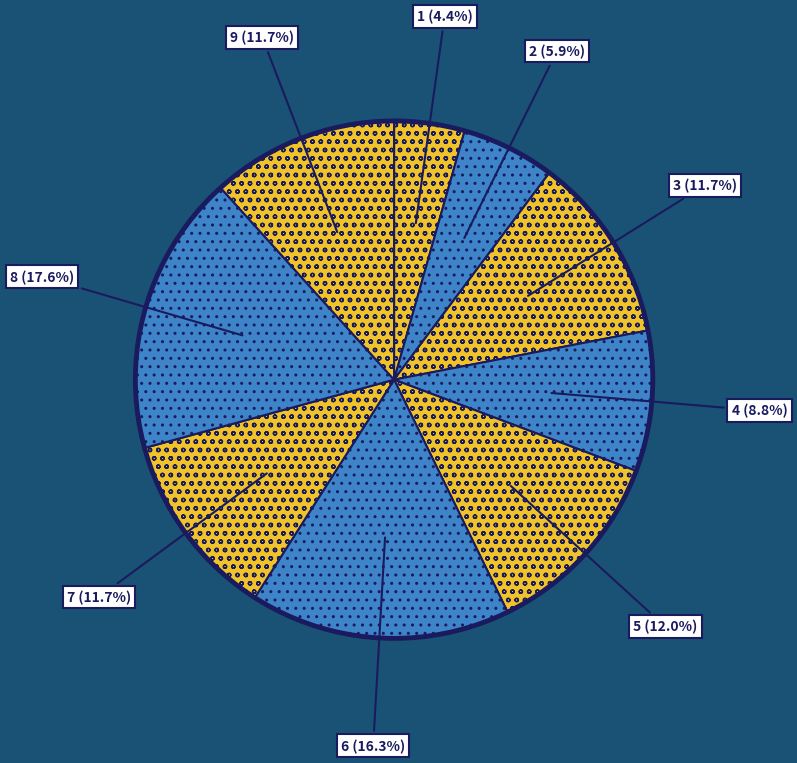

To the nearest percent, what portion does 3 represent?

12%